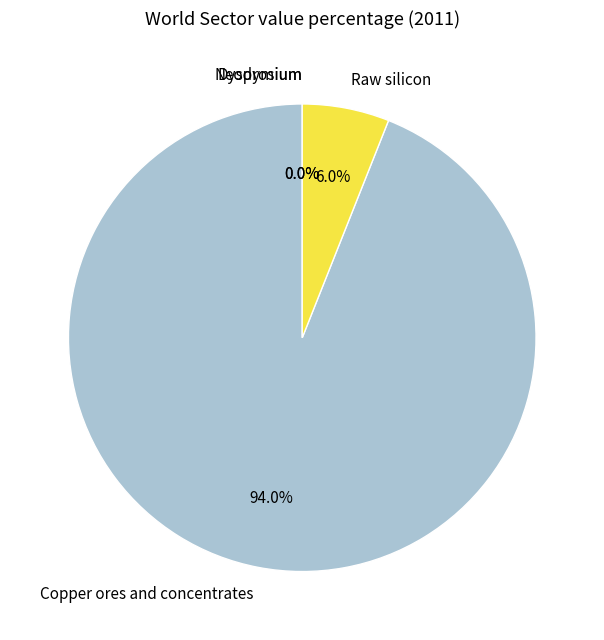

Which category has the biggest portion of the pie?

Copper ores and concentrates